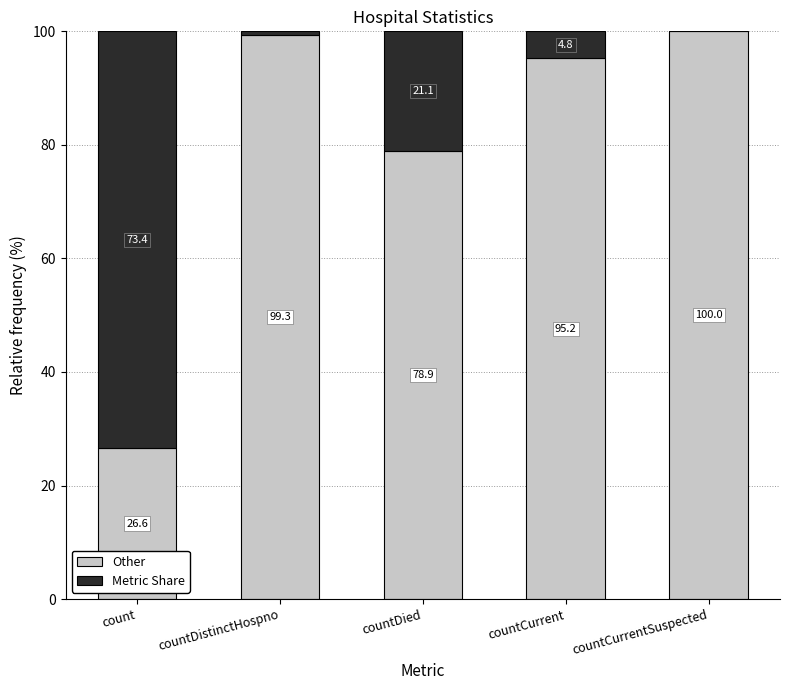

What is the total value across all series at count?

100.0